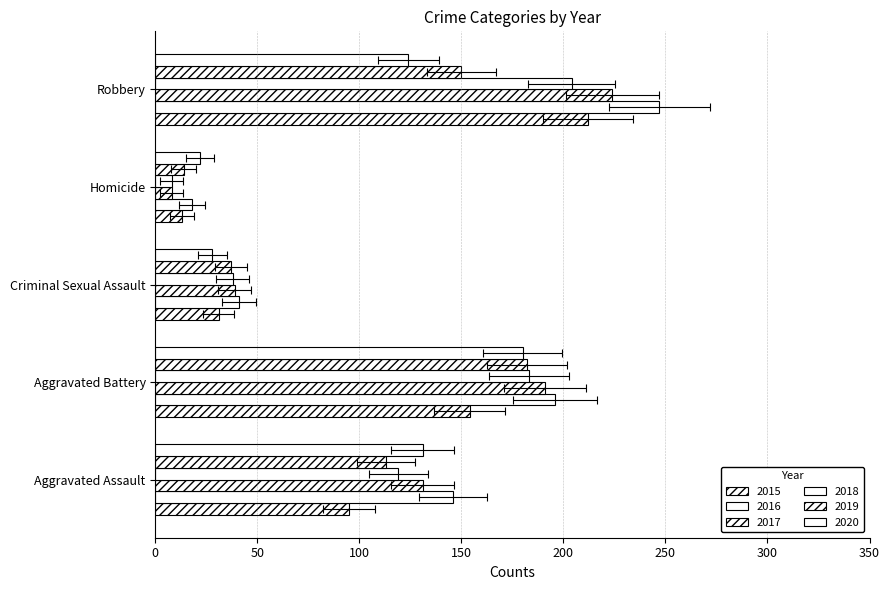

True or false: 2015 has a value of 140 at Aggravated Assault.

False